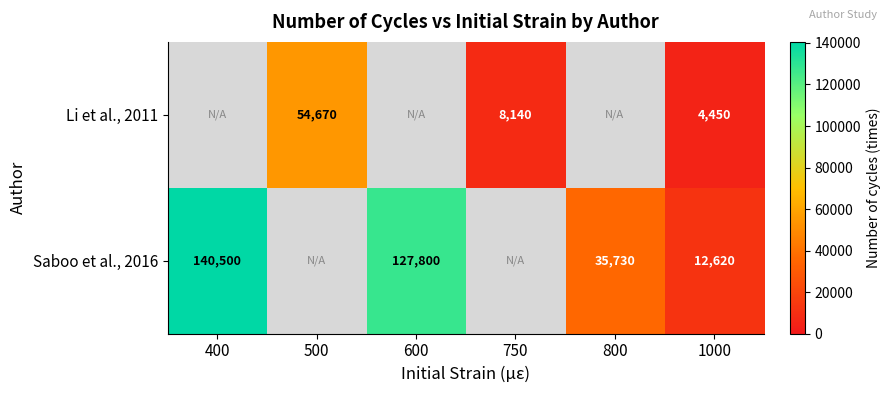

The Li et al., 2011 series shows 4542 at 750. True or false?

False